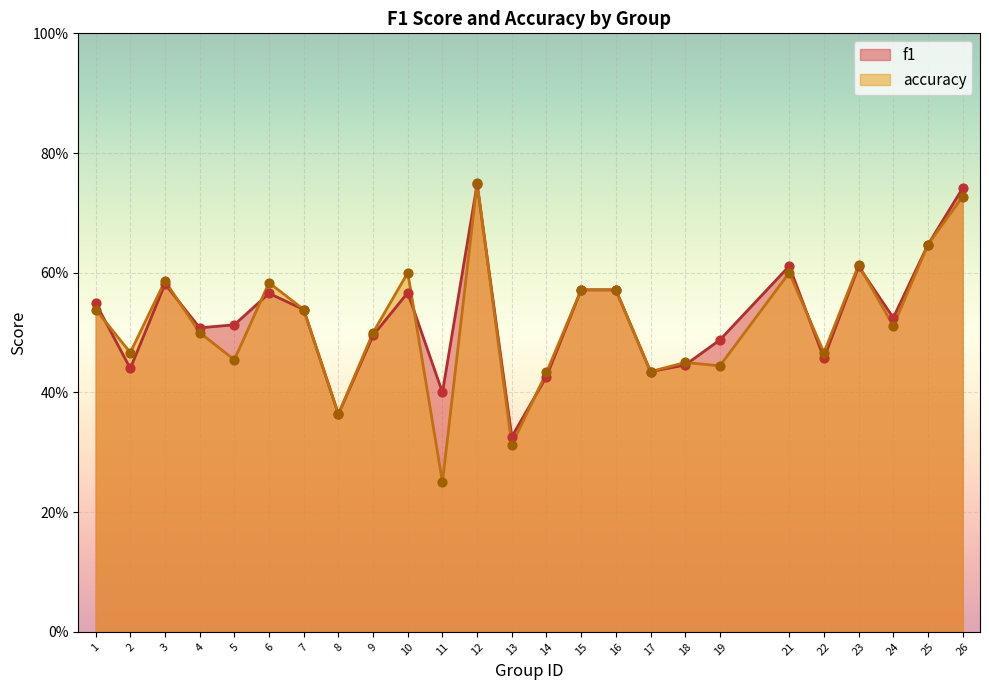

At how many categories does at least one series exceed 0?

25